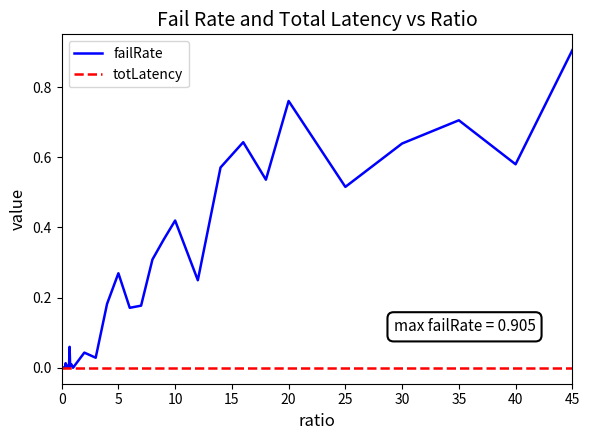

Which series has the largest range (max minus min)?

failRate